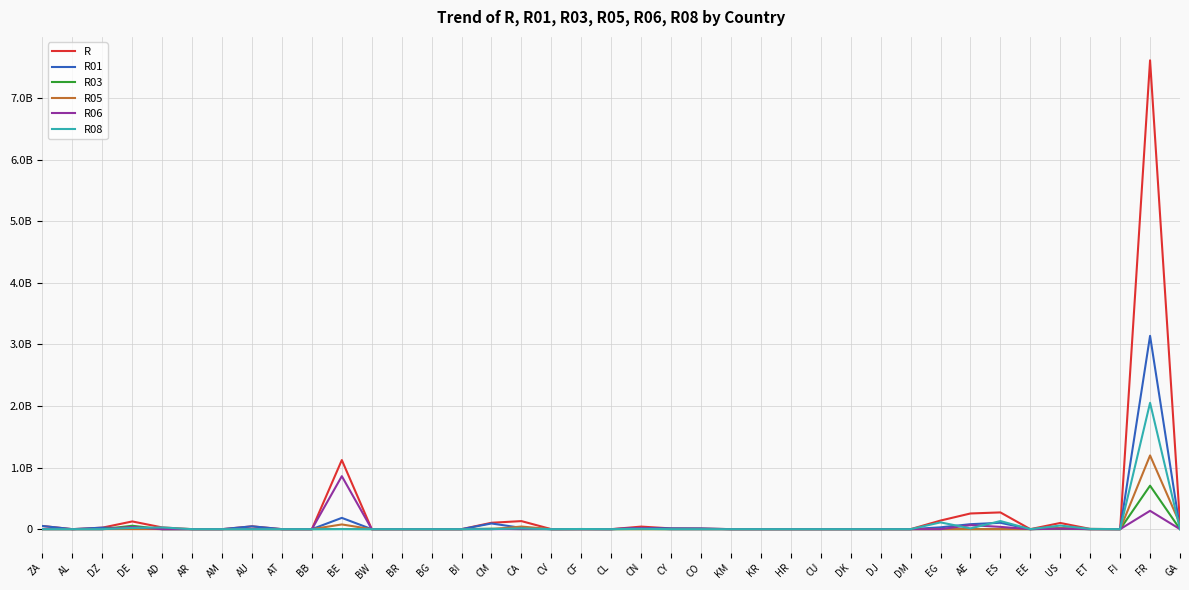

Between EG and ET, which series saw the biggest shift?

R